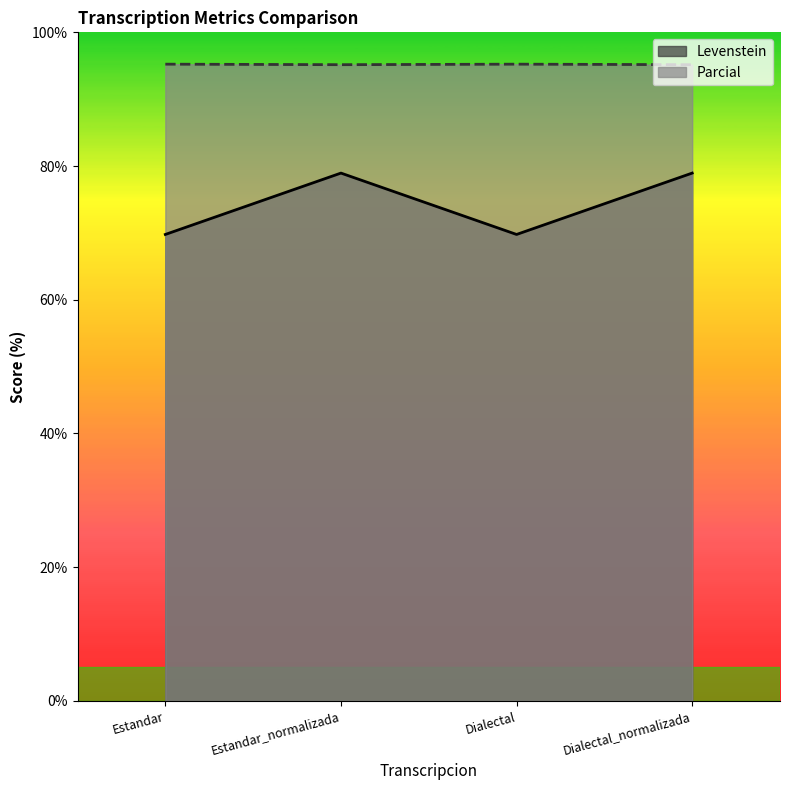

True or false: Parcial and Levenstein cross at least once.

False